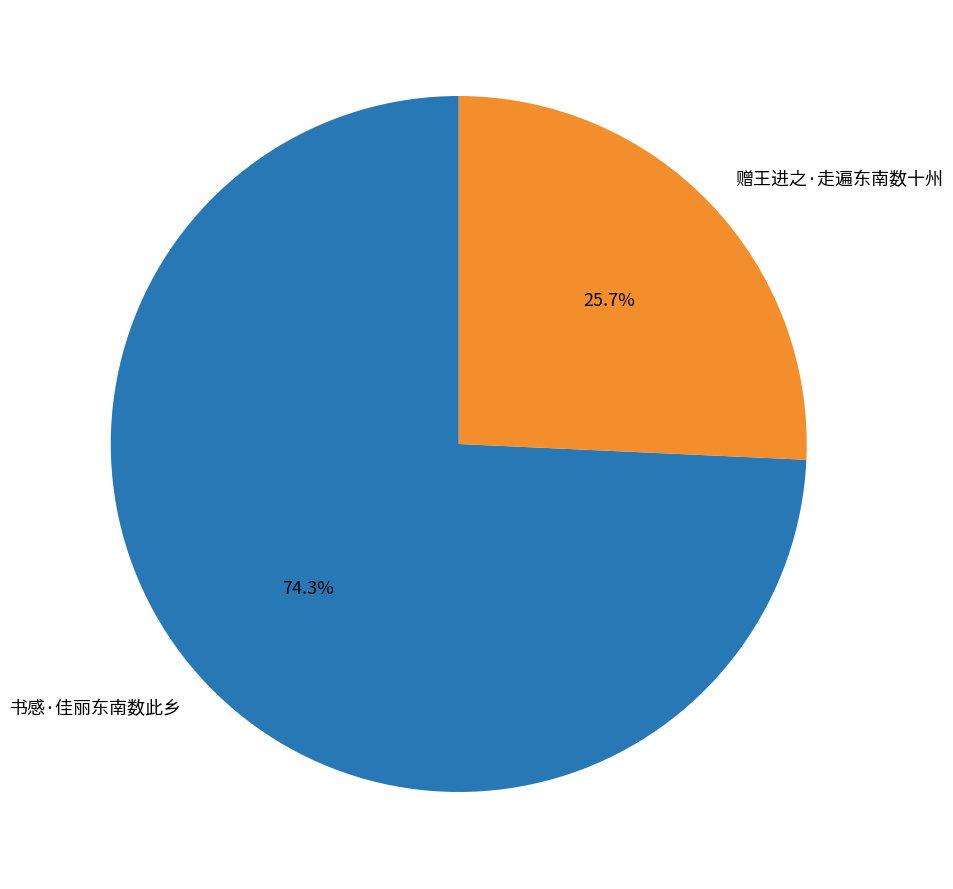

To the nearest percent, what portion does 书感·佳丽东南数此乡 represent?

74%